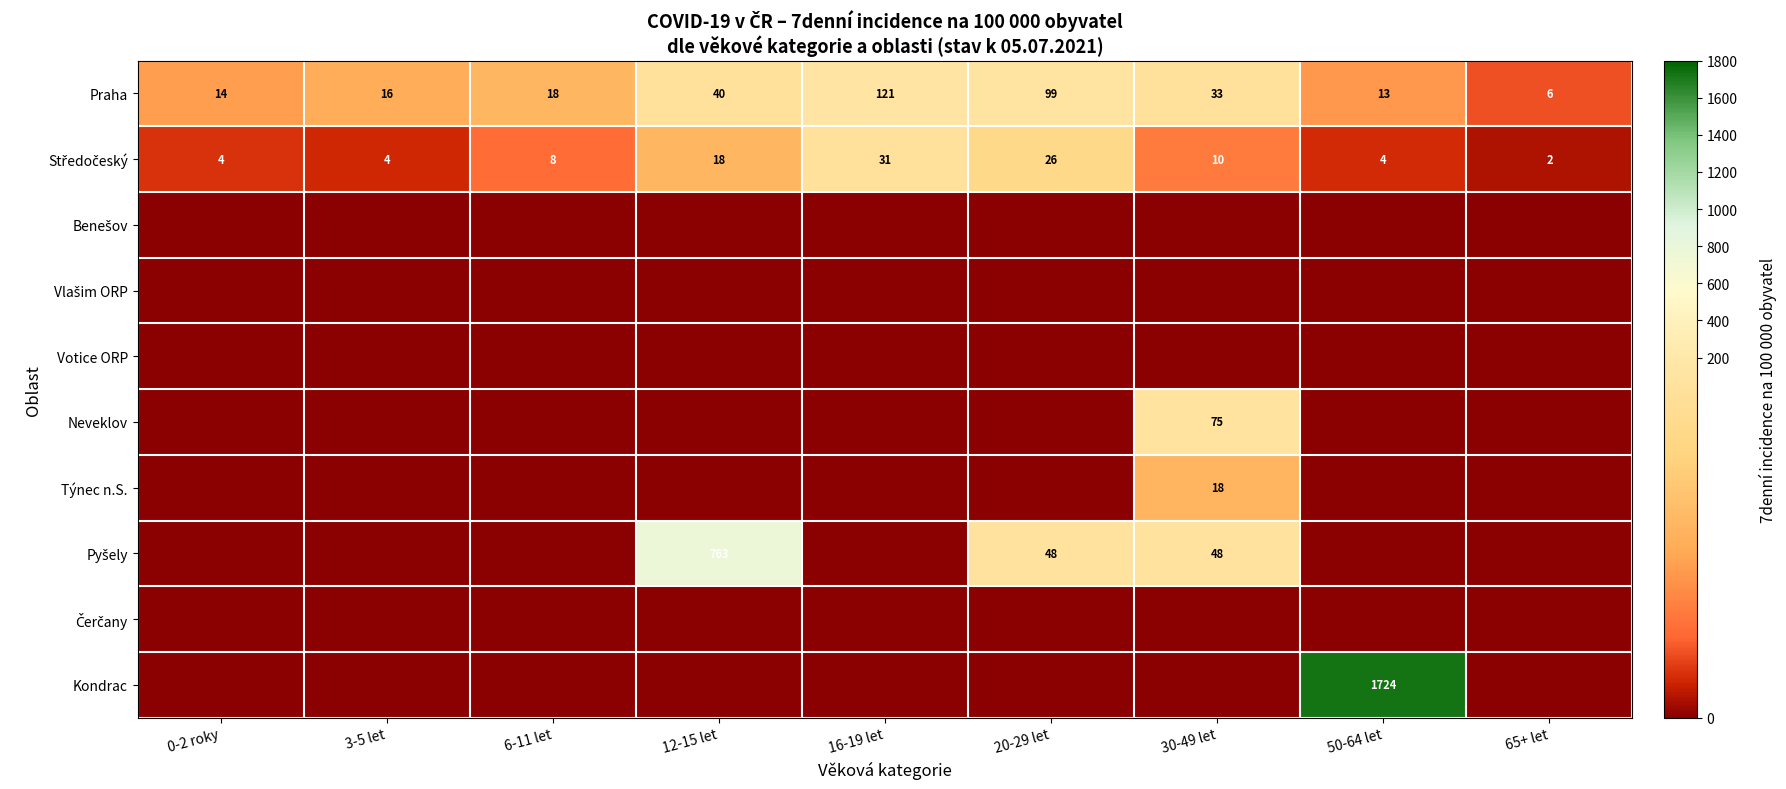

Is it true that Praha equals 7 at 50-64 let?

False